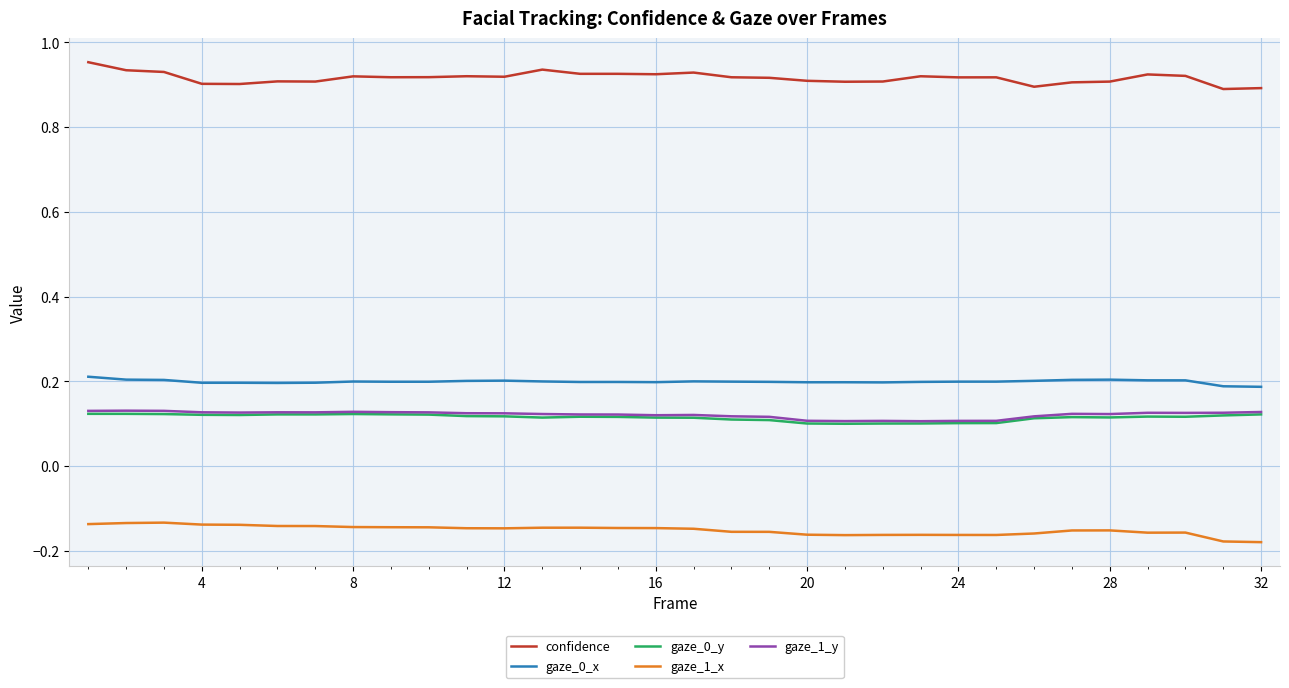

Which series has the widest spread of values?

confidence